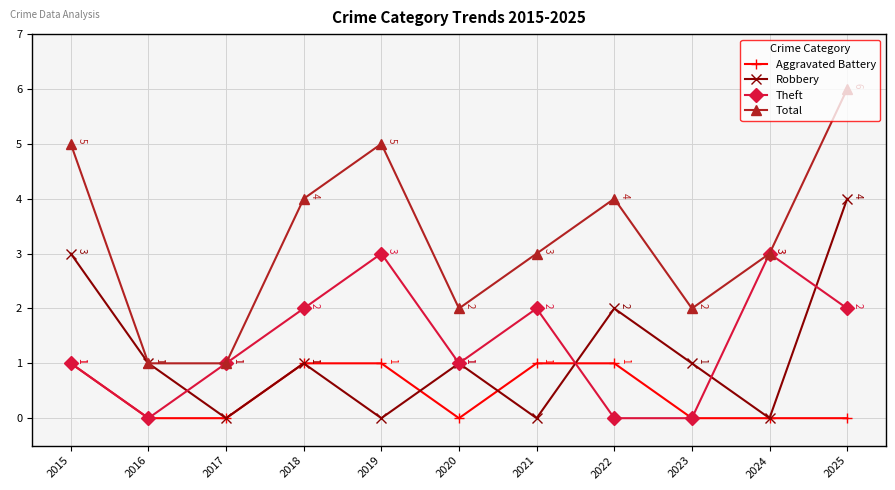

At which category does Robbery reach its first local peak?

2018